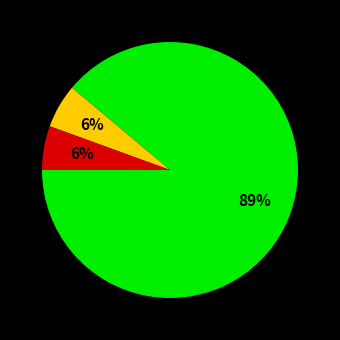

To the nearest percent, what is the average slice percentage?

33%